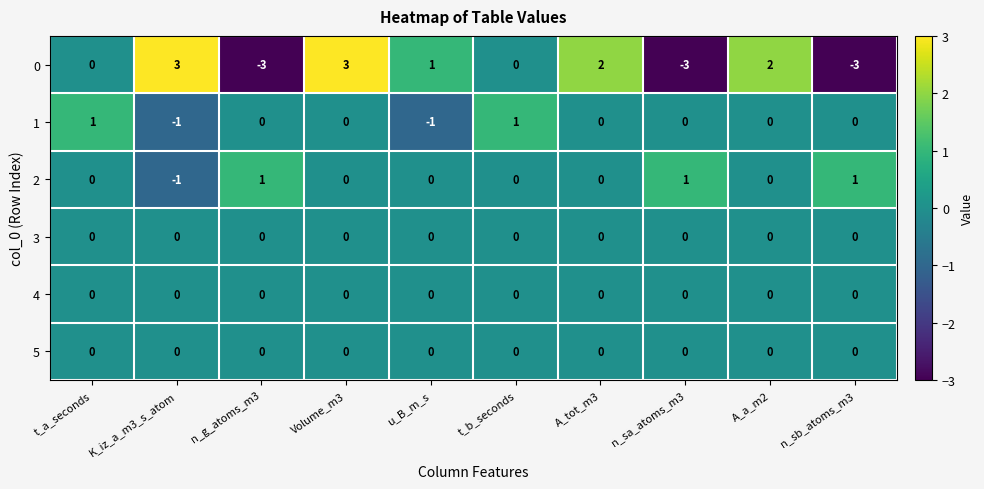

Which series has the widest spread of values?

0